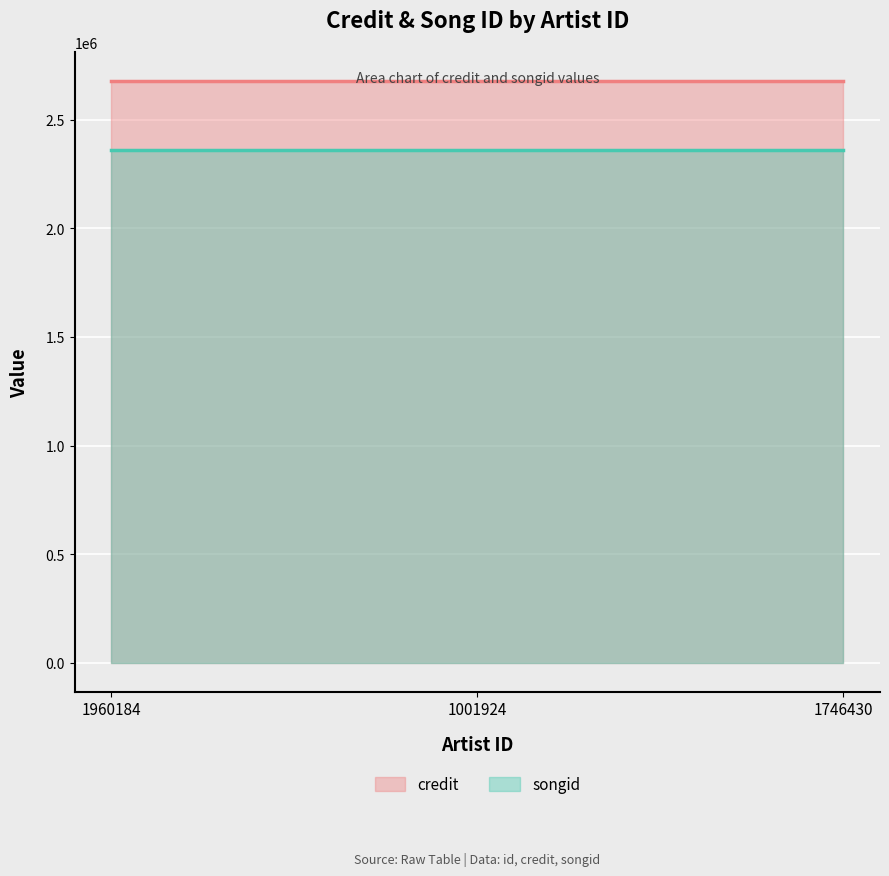

How many data points does each series have?

3